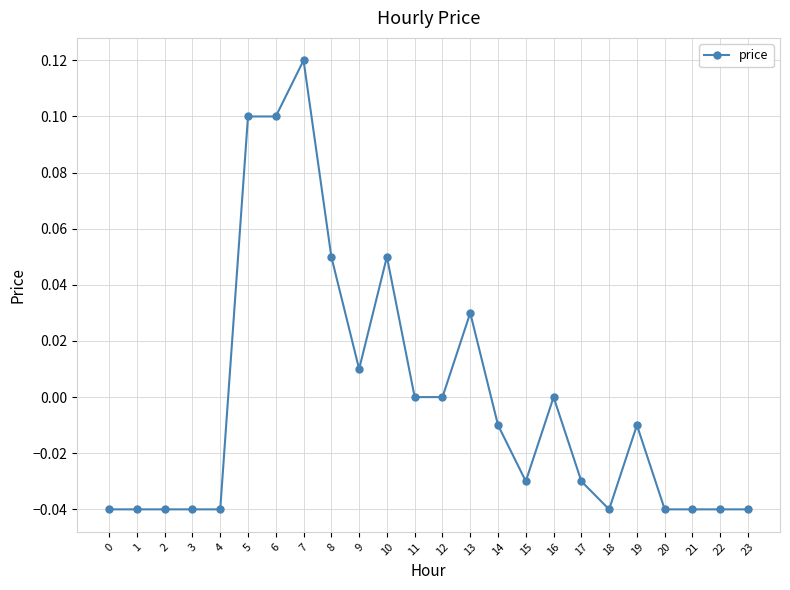

Where does the data first go above 0?

5